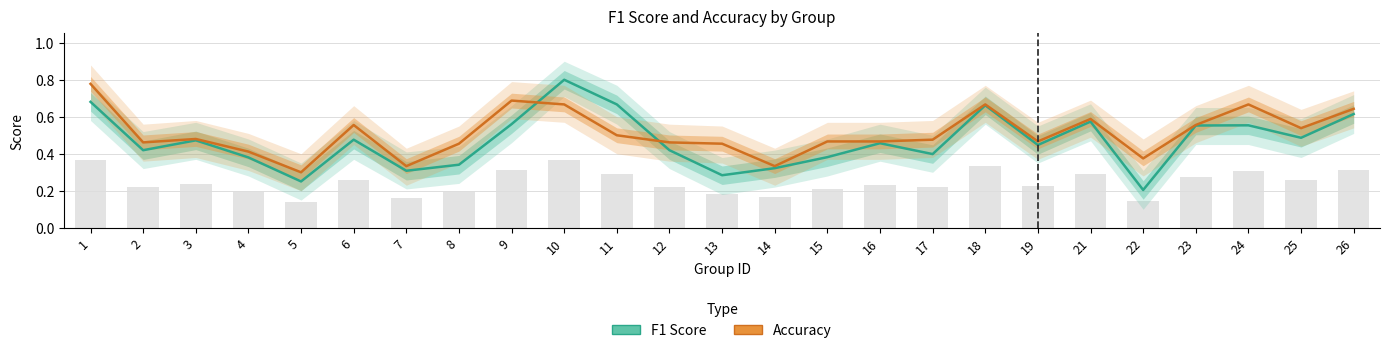

At 2, list the series in order from smallest to largest.

F1 Score, Accuracy